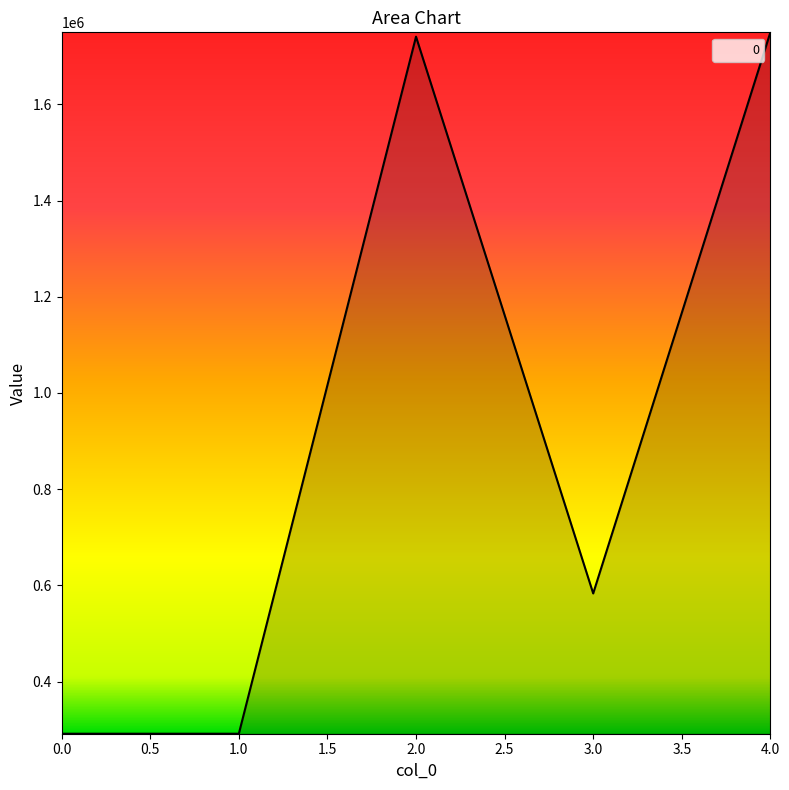

How many series are shown in this chart?

1